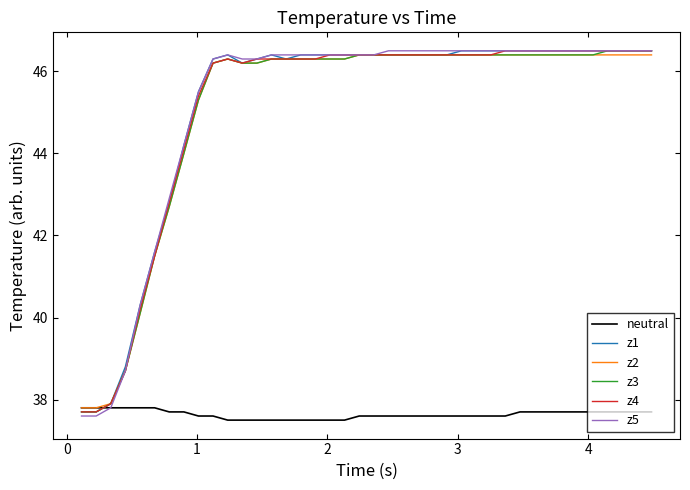

Which series has the widest spread of values?

z5